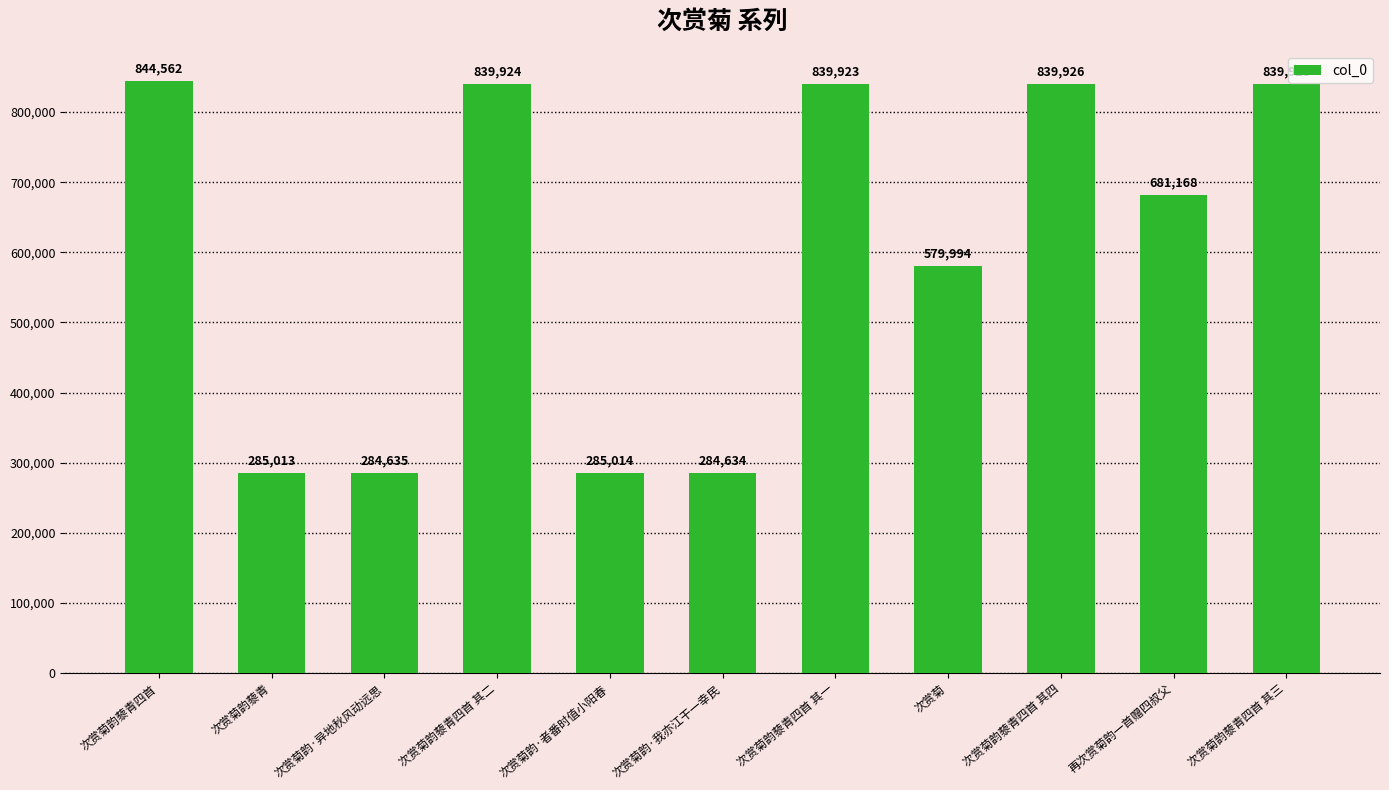

At which category does the chart reach its peak across all series?

次赏菊韵藜青四首